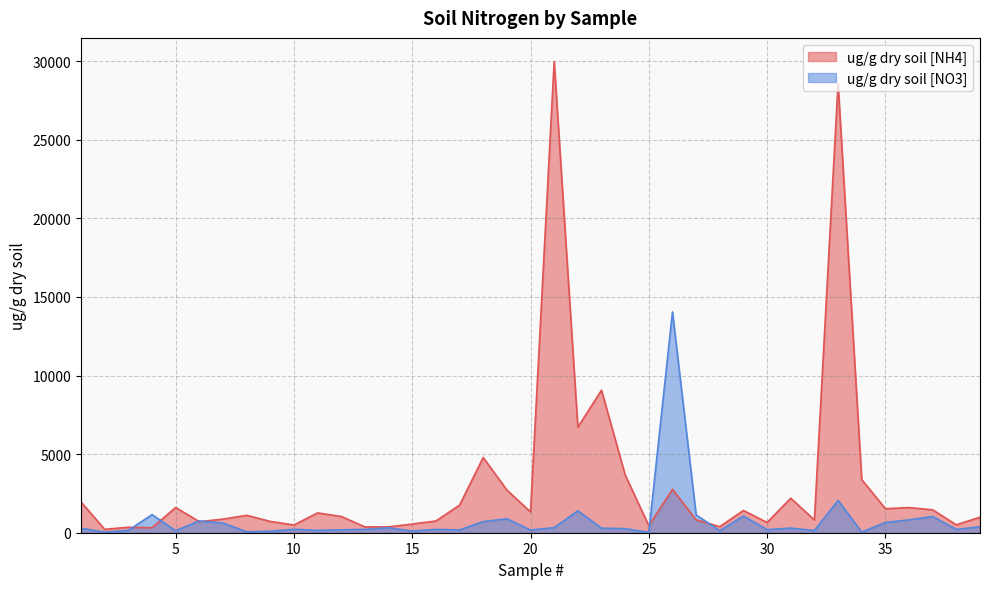

Reading left to right, extract all data points from this chart.

ug/g dry soil [NH4]: 1=1955.9	2=215.5	3=348.2	4=314.2	5=1605.7	6=704.0	7=865.5	8=1109.1	9=718.2	10=492.6	11=1261.0	12=1034.9	13=370.3	14=371.4	15=553.1	16=746.8	17=1755.1	18=4786.0	19=2719.6	20=1320.9	21=29986.4	22=6715.9	23=9069.1	24=3678.5	25=442.7	26=2760.3	27=816.6	28=387.8	29=1416.6	30=649.9	31=2196.6	32=810.4	33=28588.4	34=3381.6	35=1528.3	36=1600.7	37=1455.9	38=502.9	39=988.3
ug/g dry soil [NO3]: 1=284.5	2=39.2	3=152.4	4=1151.9	5=133.8	6=750.9	7=614.9	8=61.6	9=97.1	10=218.9	11=148.3	12=186.6	13=211.6	14=315.7	15=105.3	16=213.4	17=175.5	18=709.0	19=886.8	20=170.4	21=324.5	22=1395.7	23=289.9	24=259.5	25=26.0	26=14052.3	27=1134.1	28=129.3	29=1062.5	30=197.8	31=294.7	32=140.9	33=2056.1	34=37.2	35=649.5	36=819.8	37=1033.3	38=209.5	39=384.4